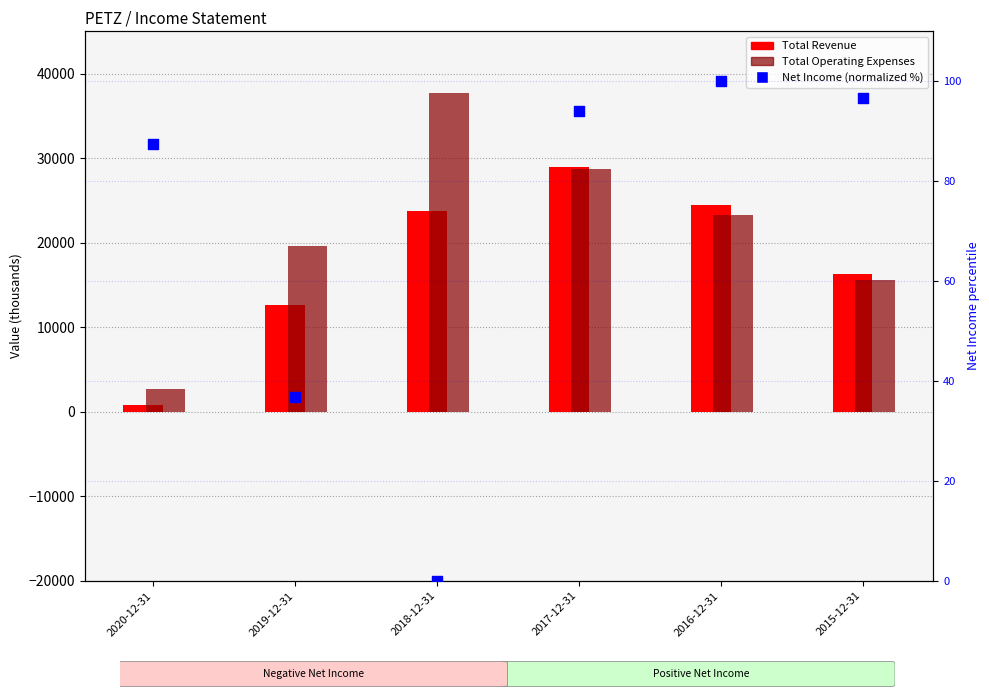

Which series has the largest Y range (max minus min)?

Total Operating Expenses